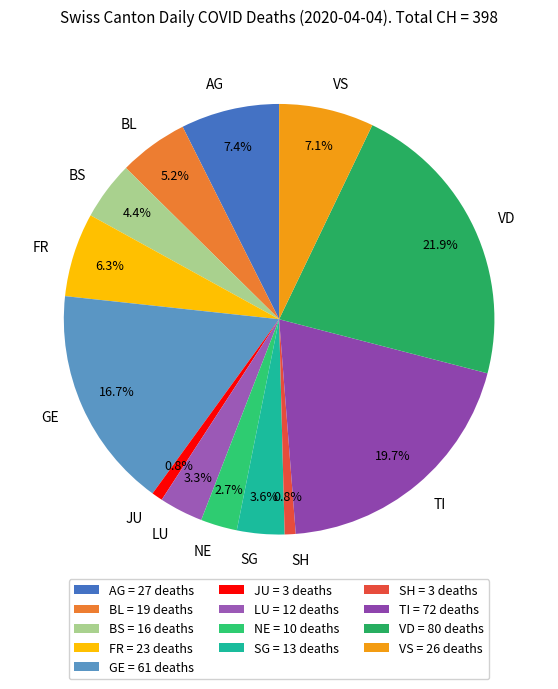

What percentage is the SG slice, to the nearest percent?

4%